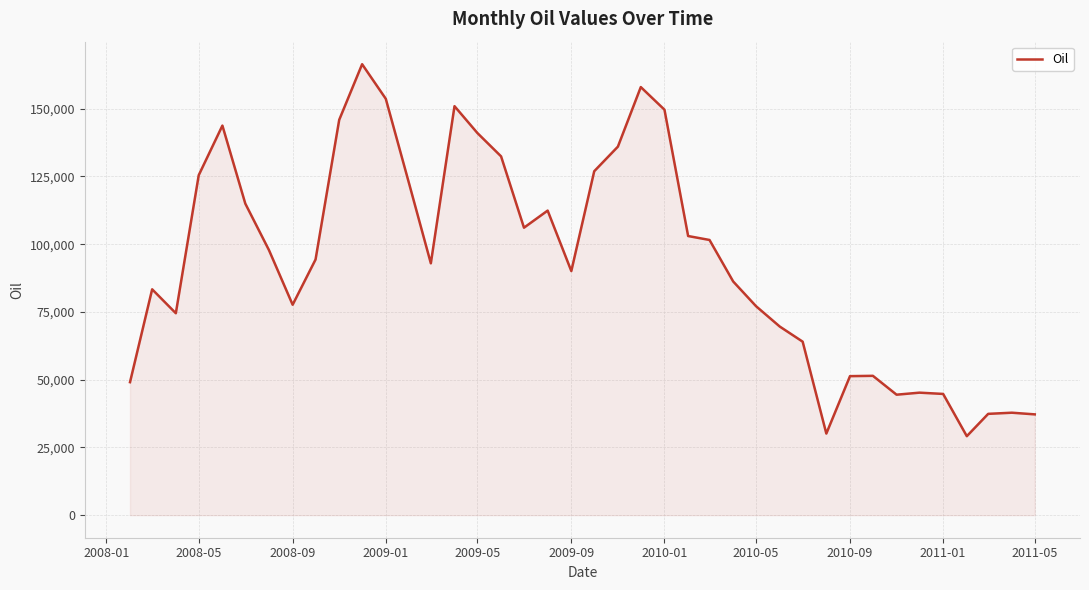

What is the difference between the maximum and minimum values?

137282.2